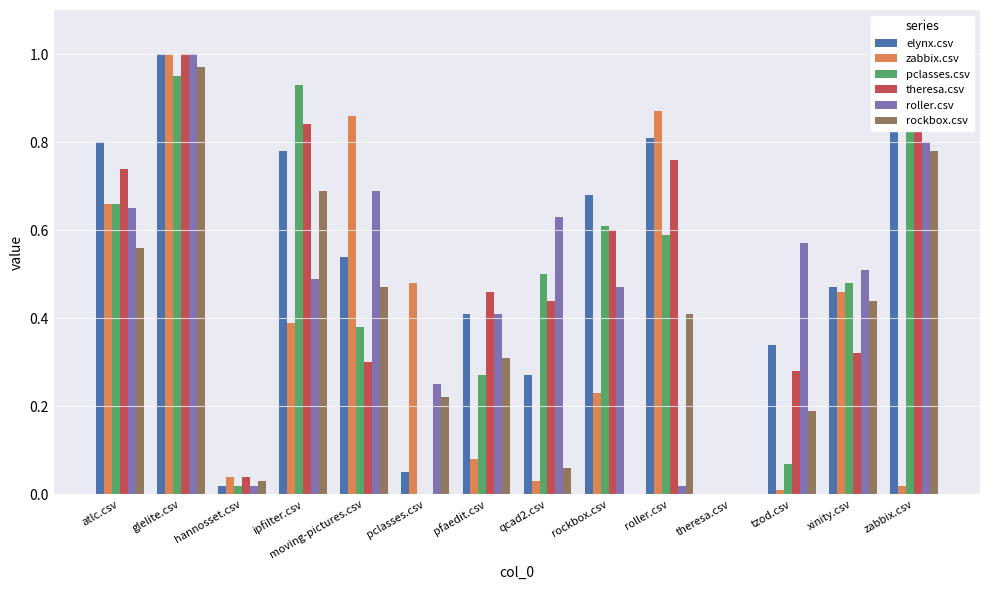

Is the value of elynx.csv at pclasses.csv greater than the value of pclasses.csv at qcad2.csv?

No